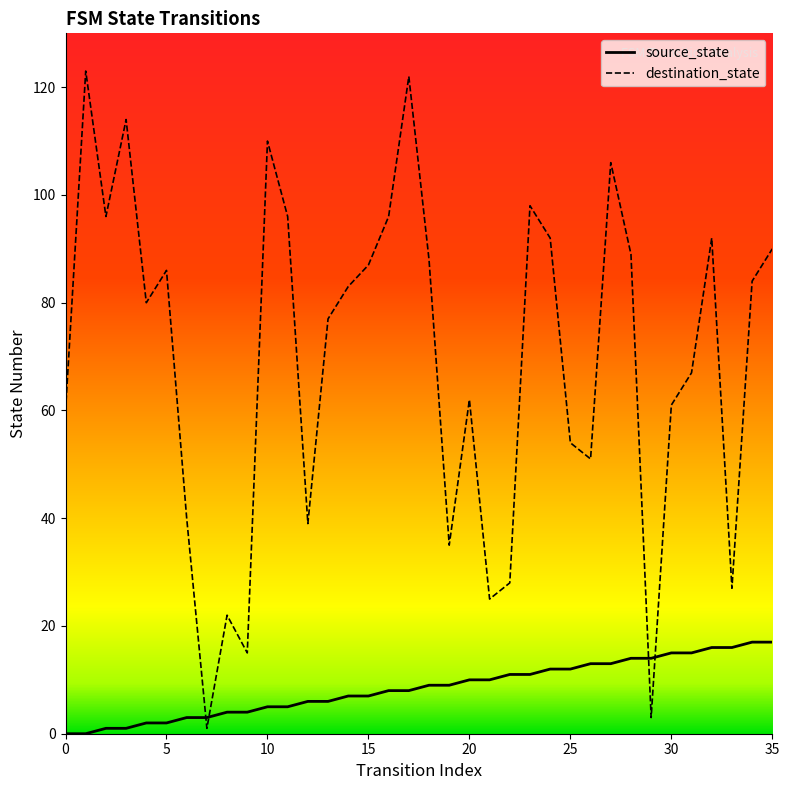

What is the sum of all destination_state values?

2499